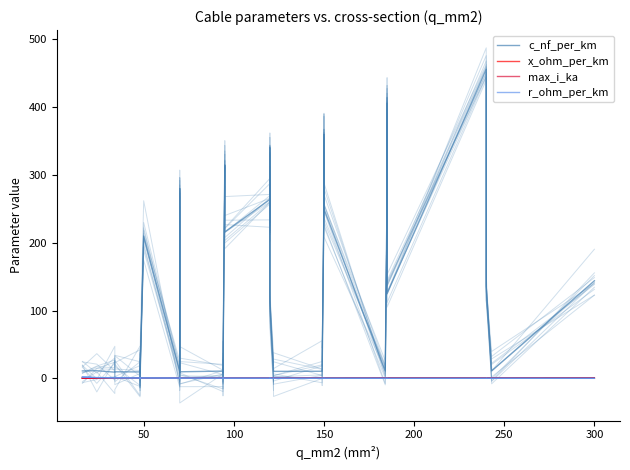

What is the minimum value shown in the chart?

-14.3